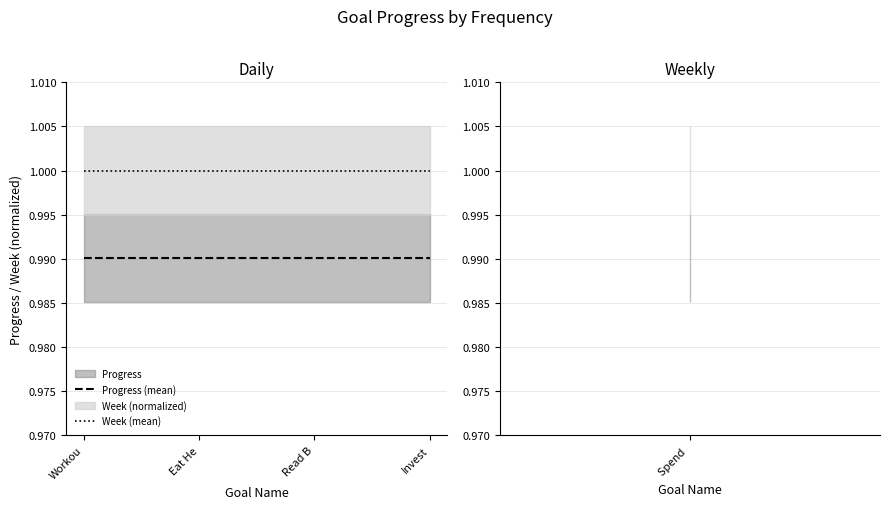

At which label does Progress (mean) reach its minimum?

Workou